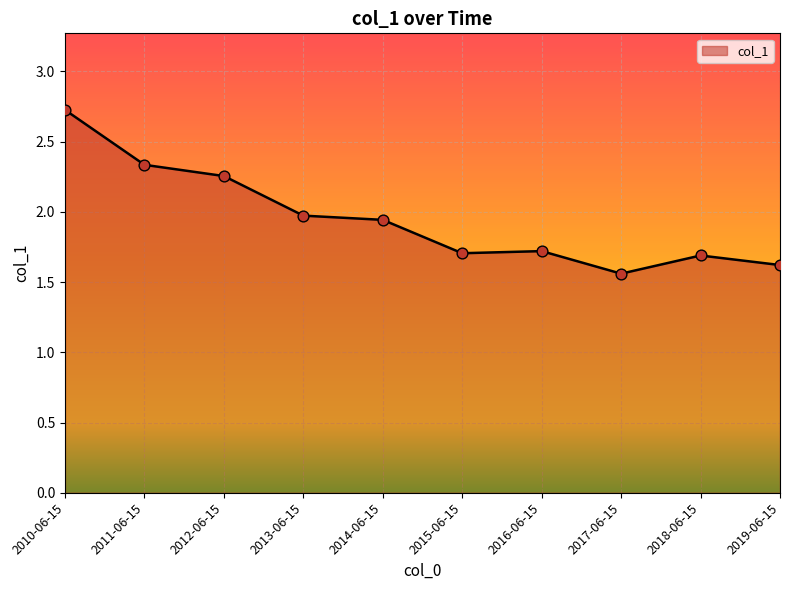

Between 2011-06-15 and 2017-06-15, which is larger?

2011-06-15